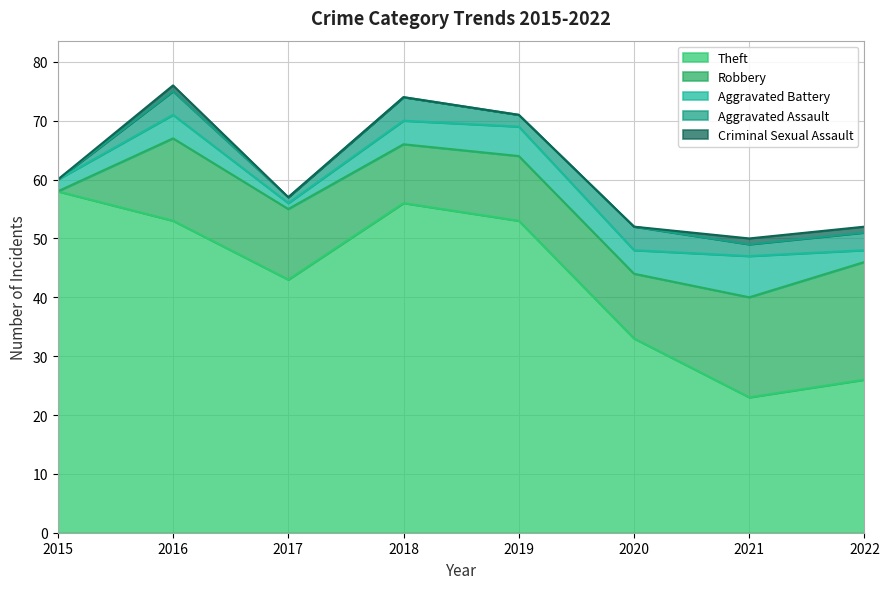

What is the maximum value for Aggravated Battery?

7